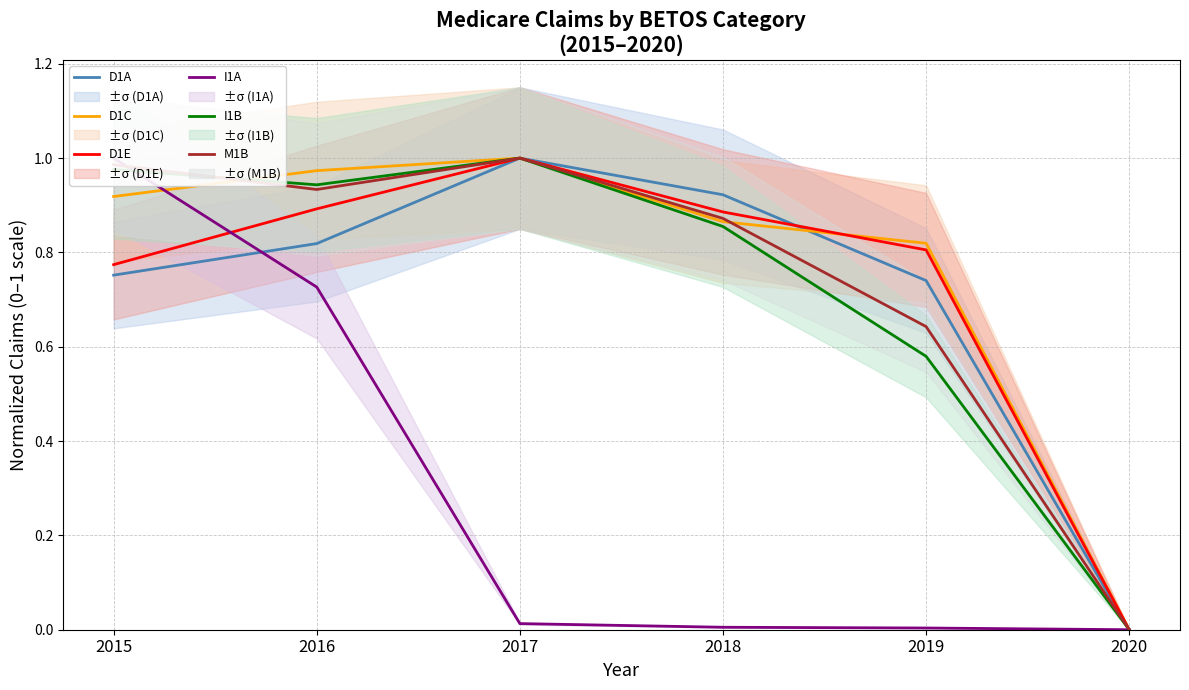

Which series has the widest spread of values?

I1A